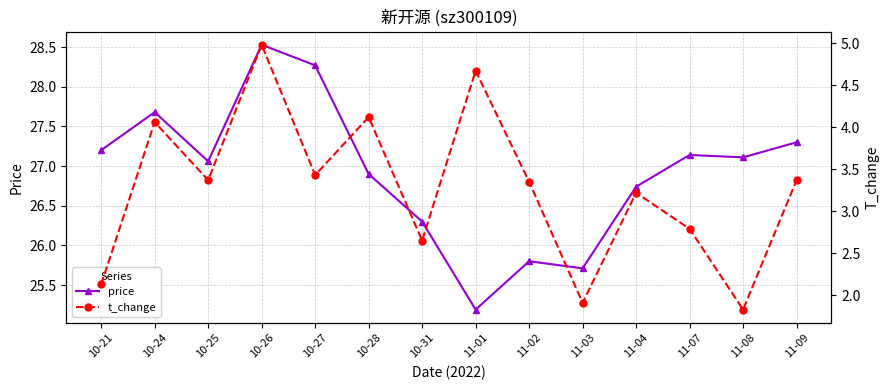

What is the value of the t_change point at the 4th from the left?

5.0